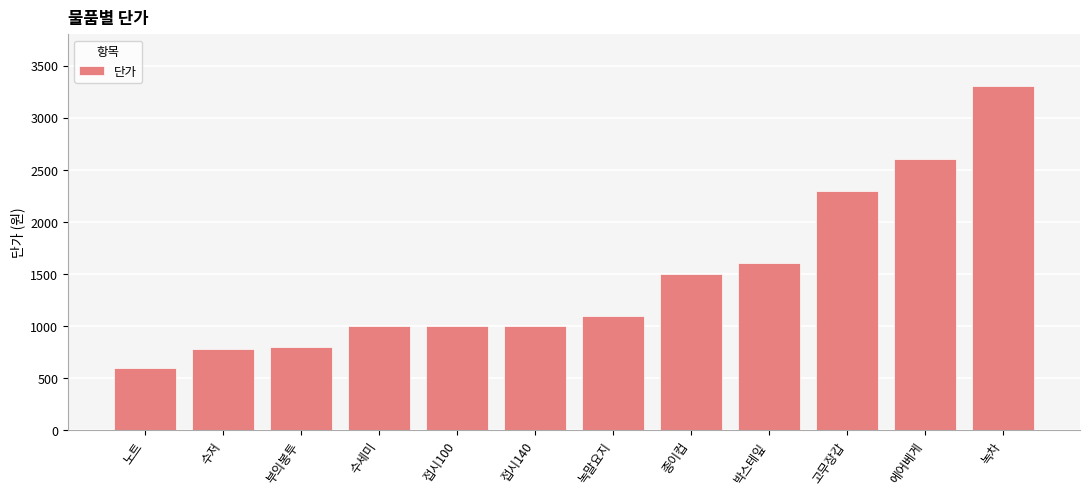

Which category has the highest value across all series?

녹차